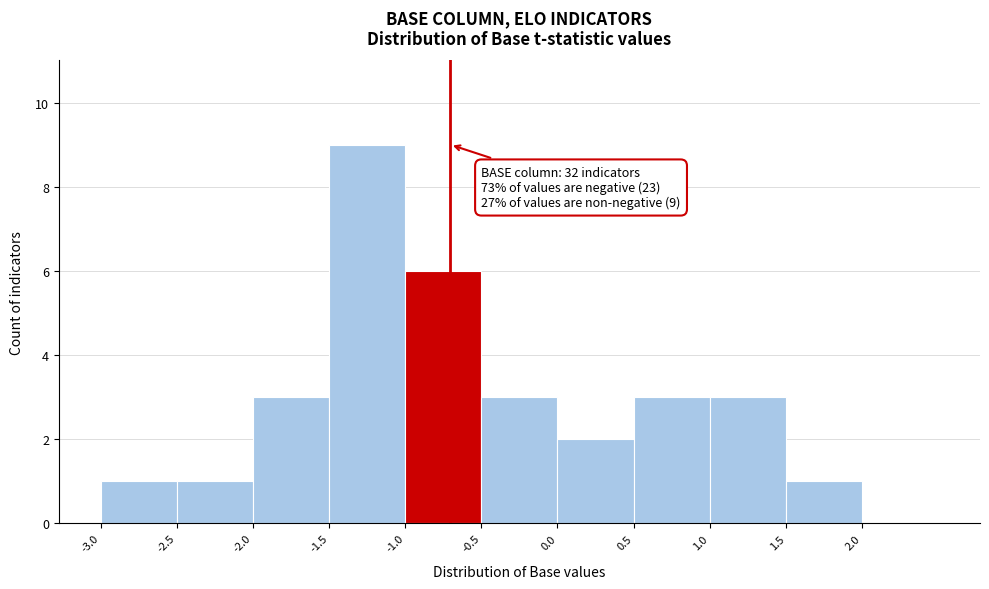

Which range on the x-axis has the tallest bar?

-1.5 to -1.0